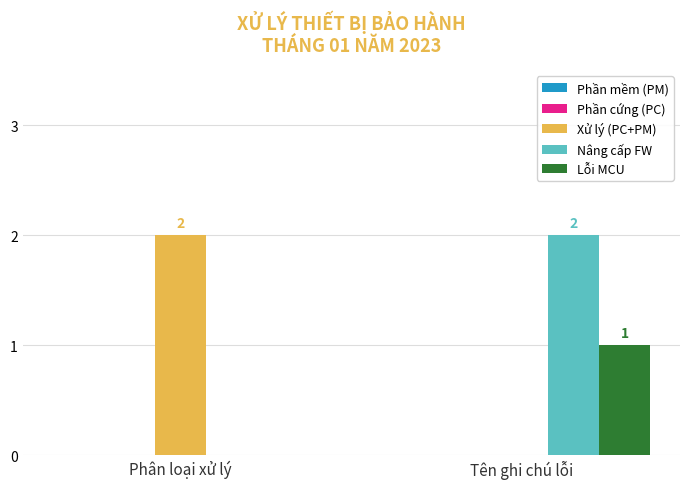

The value of Xử lý (PC+PM) at Tên ghi chú lỗi is 1. True or false?

False